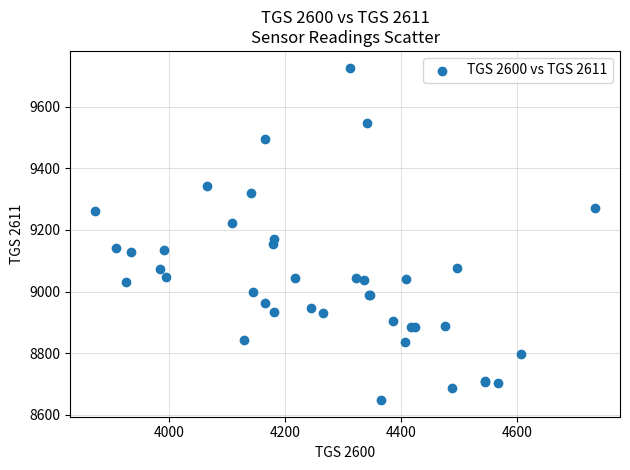

What Y value in the scatter plot is closest to 9187?

9171